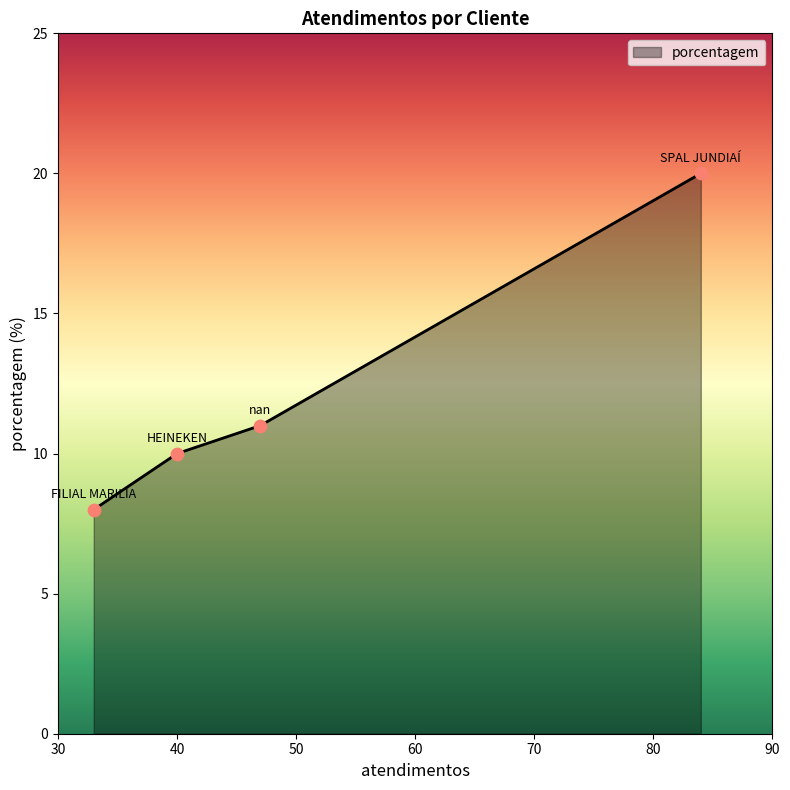

What is the difference between the maximum and minimum values?

12